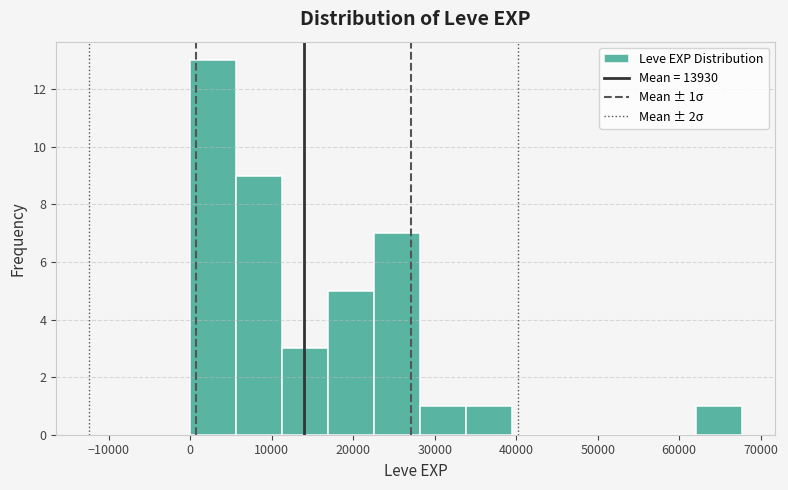

Which range on the x-axis has the tallest bar?

0 to 6000